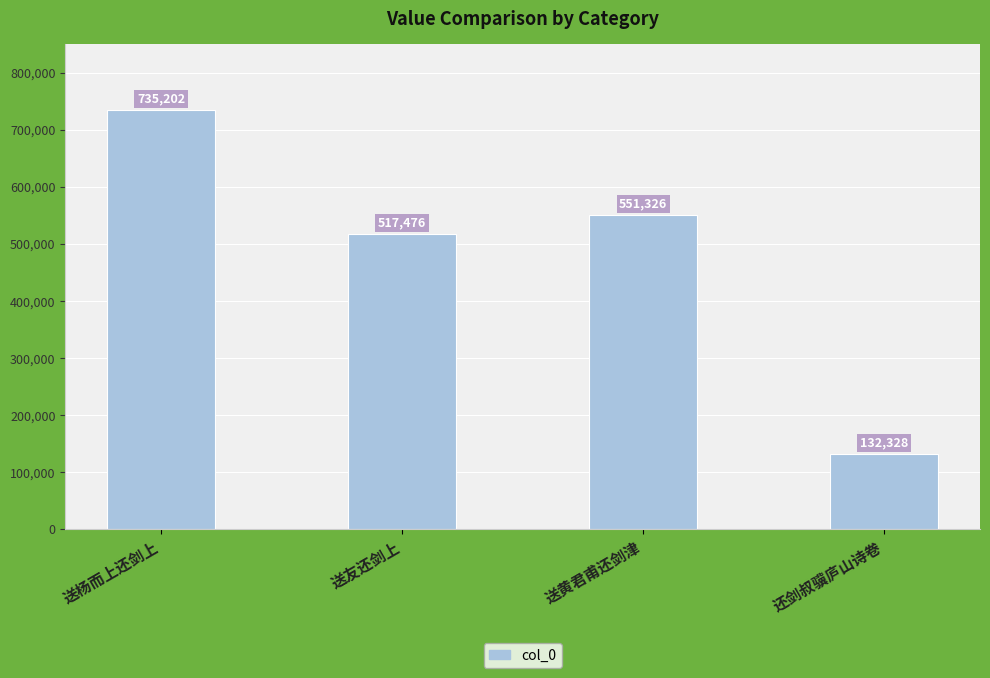

What is the value of the 3rd bar from the left?

551326